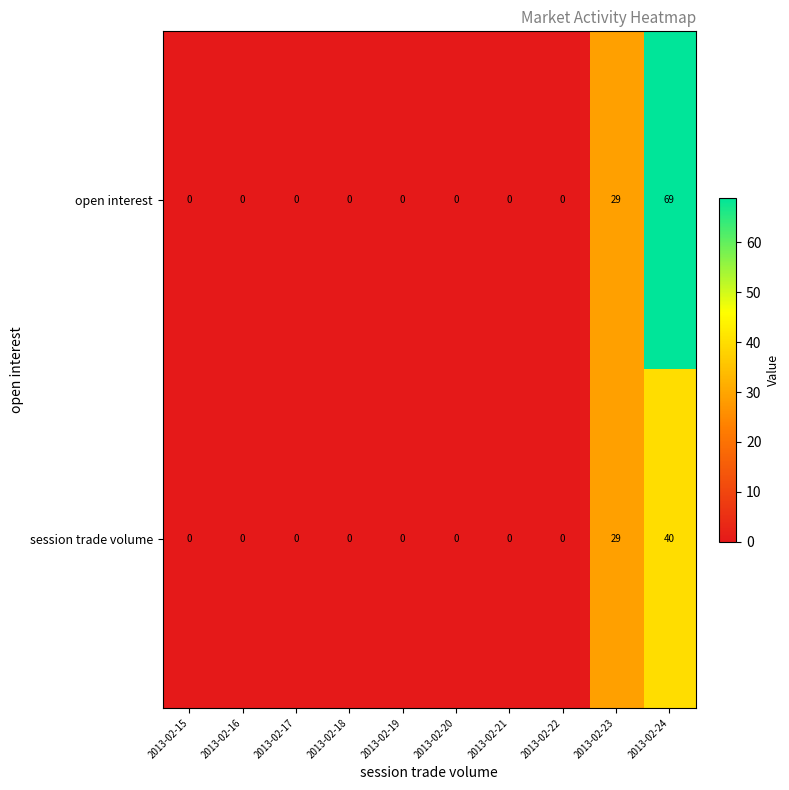

What is the spread (max minus min) of values at 2013-02-24?

29